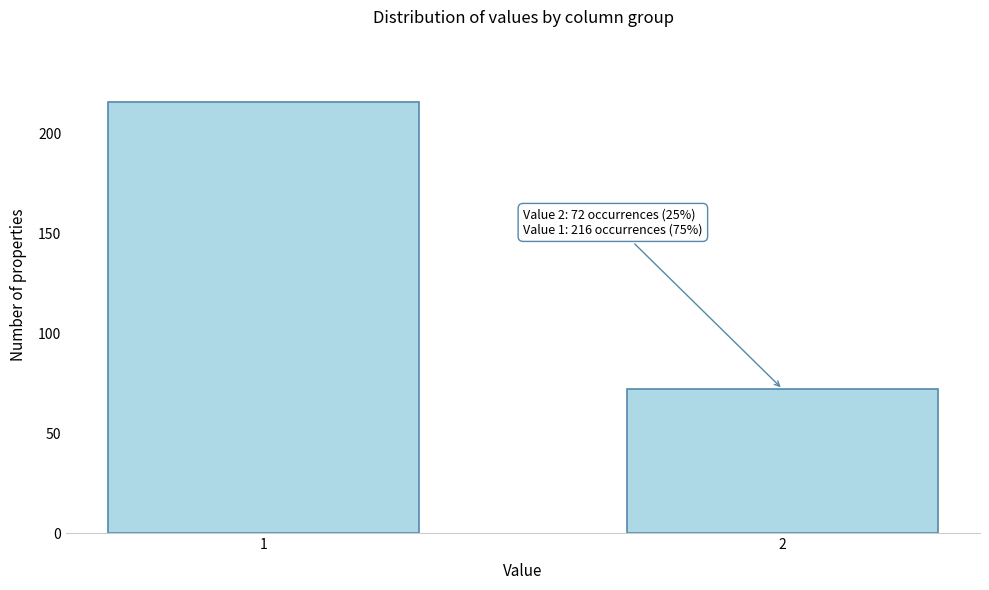

Reading left to right, list all the values displayed in this chart.

216	72